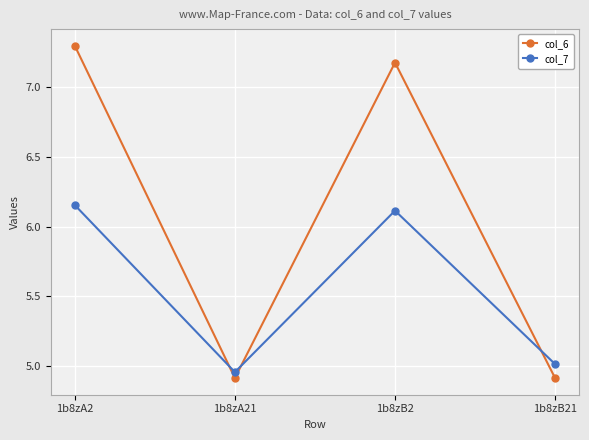

What is the difference between the second highest and second lowest values in the col_6 series?

2.3